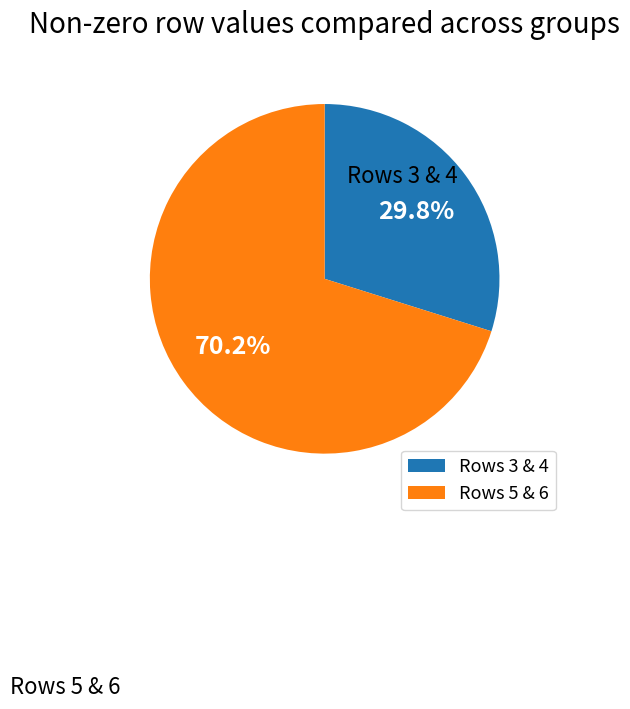

Does any single category account for the majority?

Yes